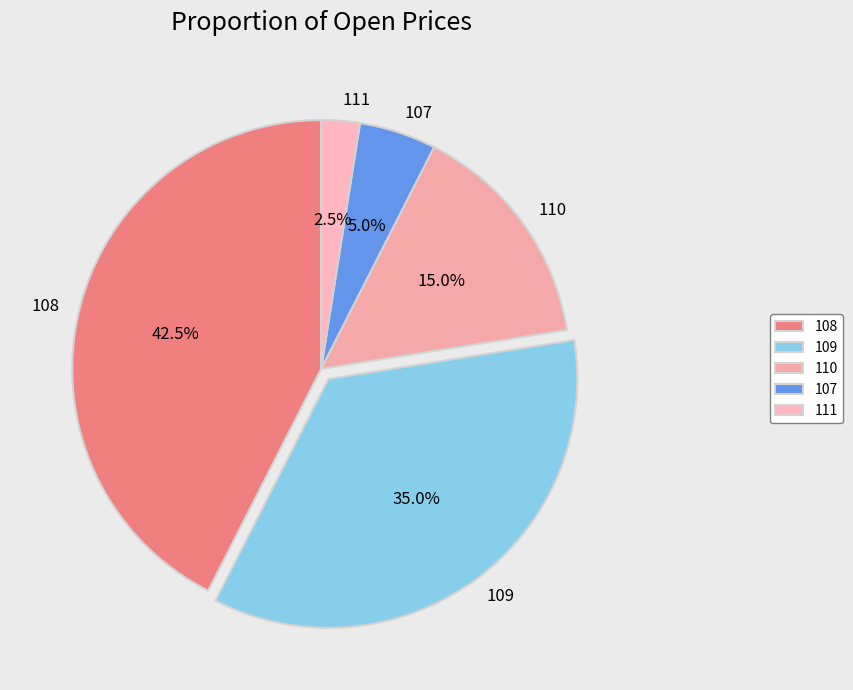

How many slices are in this pie chart?

5